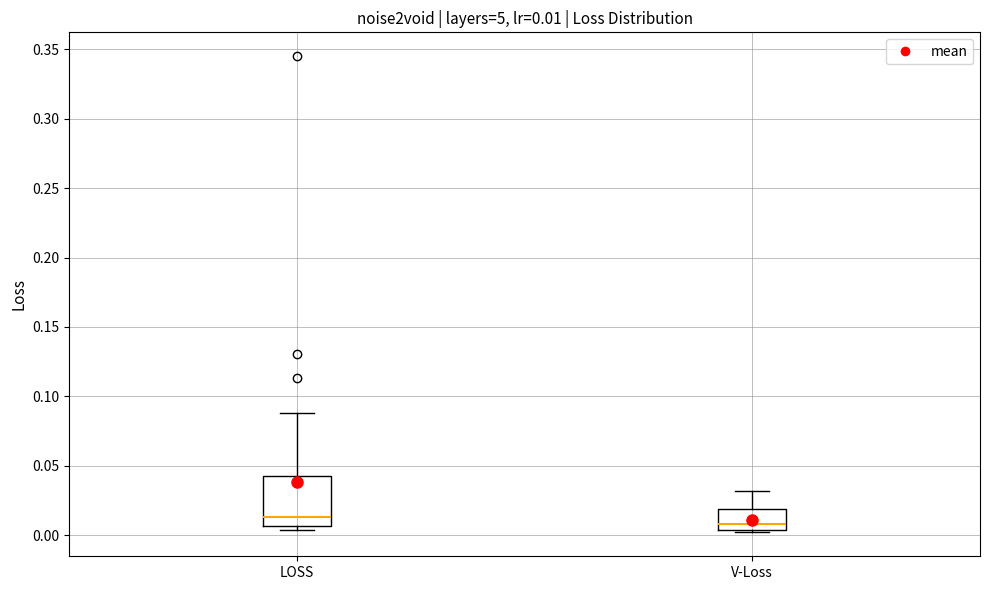

Comparing the boxes themselves (not the whiskers), which one is the tallest?

LOSS